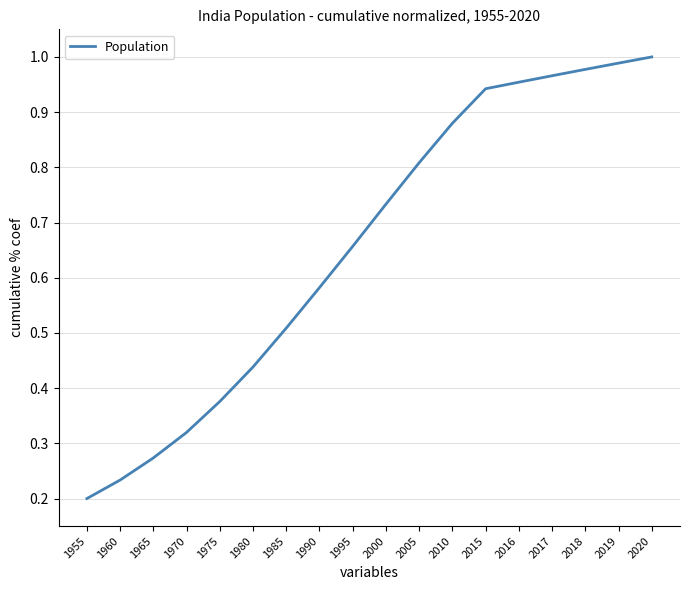

Which has a higher value, 1980 or 2017?

2017